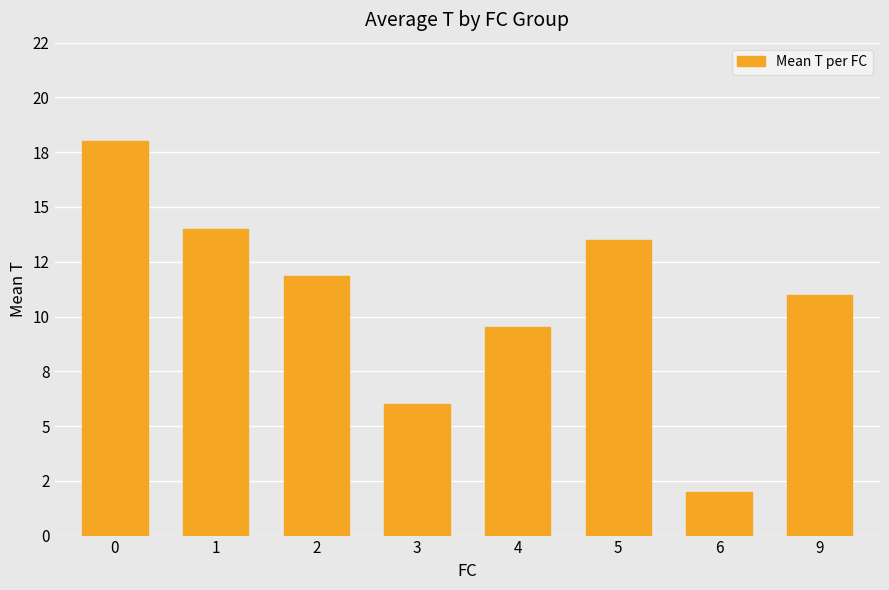

List the labels in order of value, largest first.

0, 1, 5, 2, 9, 4, 3, 6